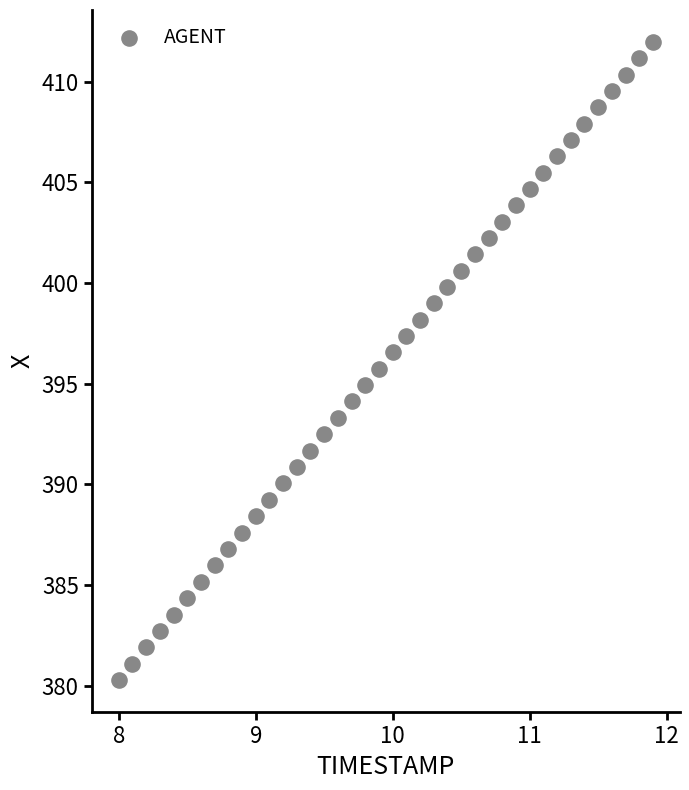

What is the range of X values (max minus min)?

3.9